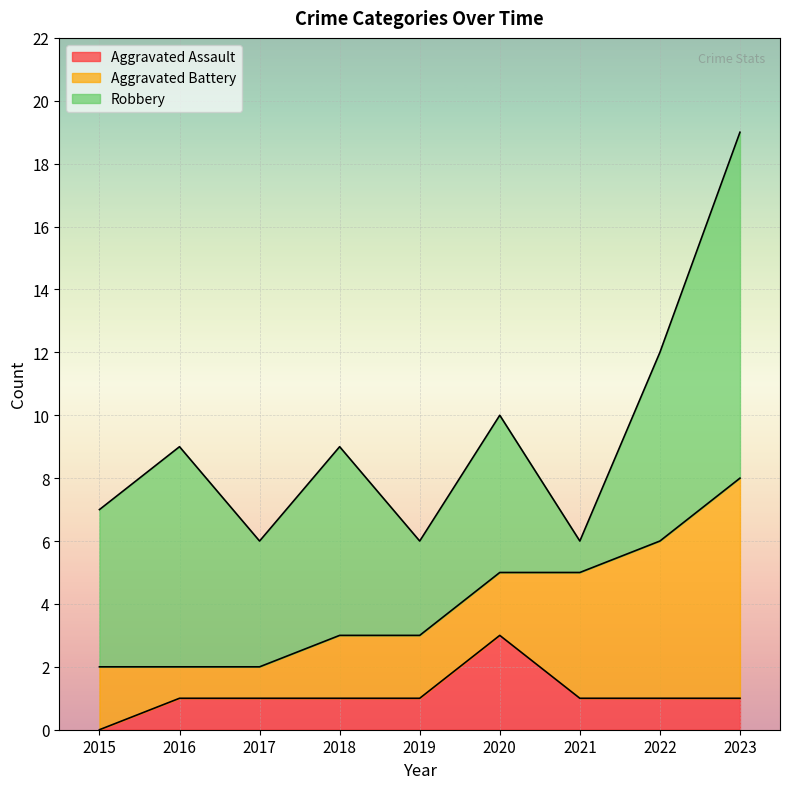

Which series ends up on top after the final intersection of Robbery and Aggravated Battery?

Robbery